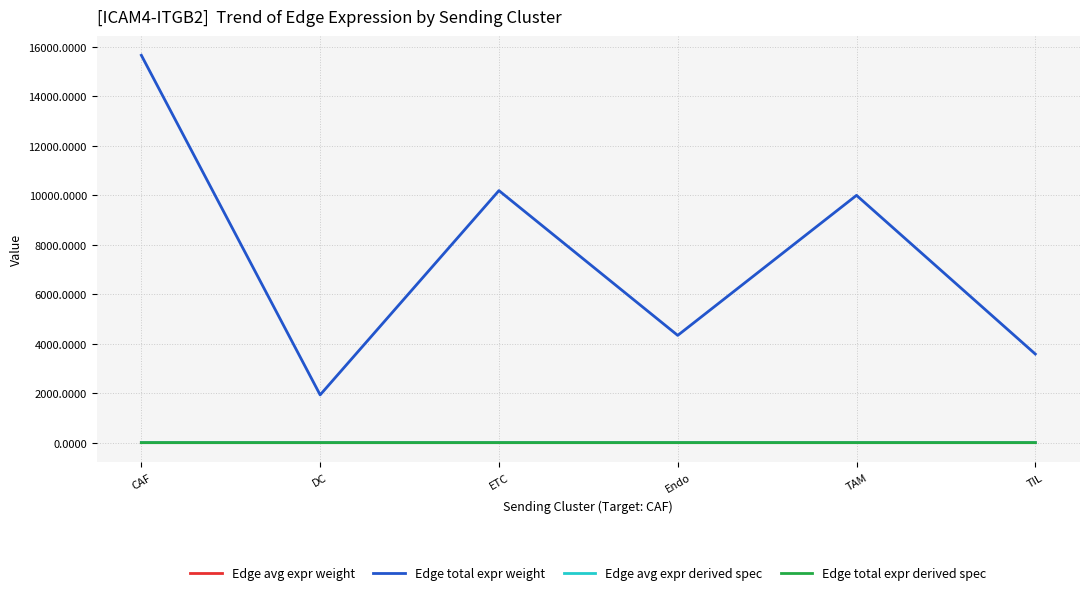

What is the maximum value shown in the chart?

15656.8